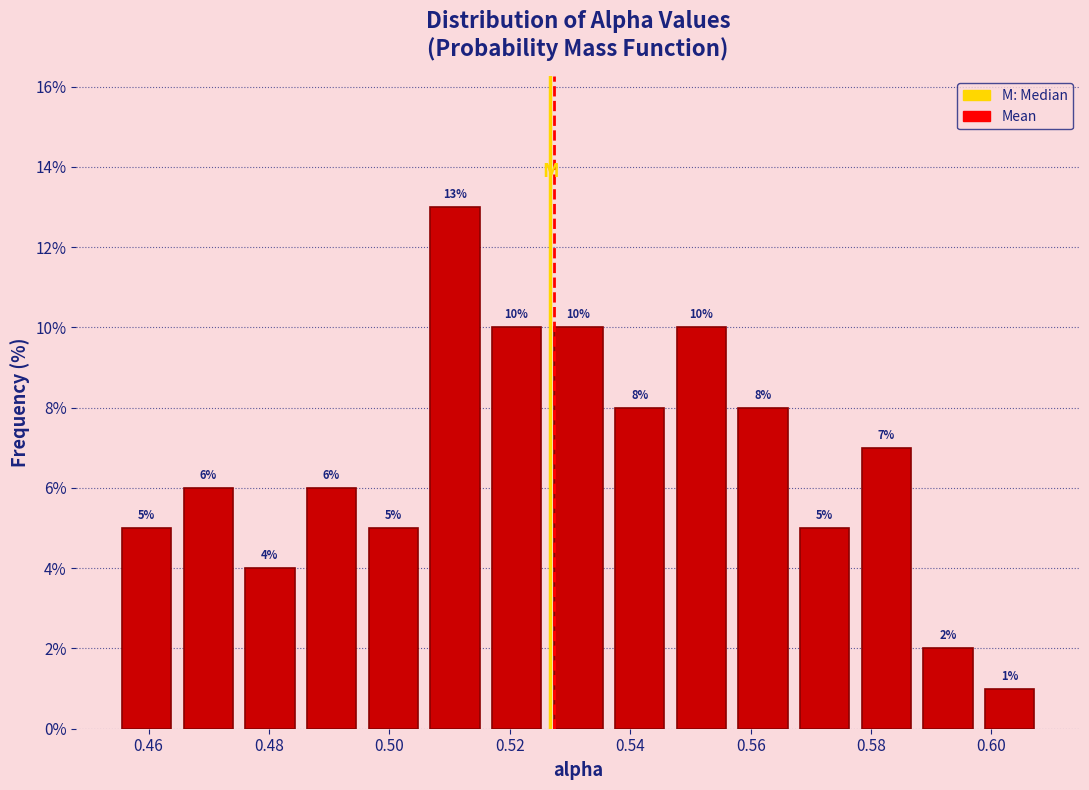

Reading left to right, list every bar in this chart as the range it spans on the x-axis followed by its height. The bar edges are not printed on the chart, so give them approximately, as read against the axis.

0.454 to 0.464: 5
0.464 to 0.476: 6
0.476 to 0.486: 4
0.486 to 0.496: 6
0.496 to 0.506: 5
0.506 to 0.516: 13
0.516 to 0.526: 10
0.526 to 0.536: 10
0.536 to 0.546: 8
0.546 to 0.556: 10
0.556 to 0.568: 8
0.568 to 0.578: 5
0.578 to 0.588: 7
0.588 to 0.598: 2
0.598 to 0.608: 1